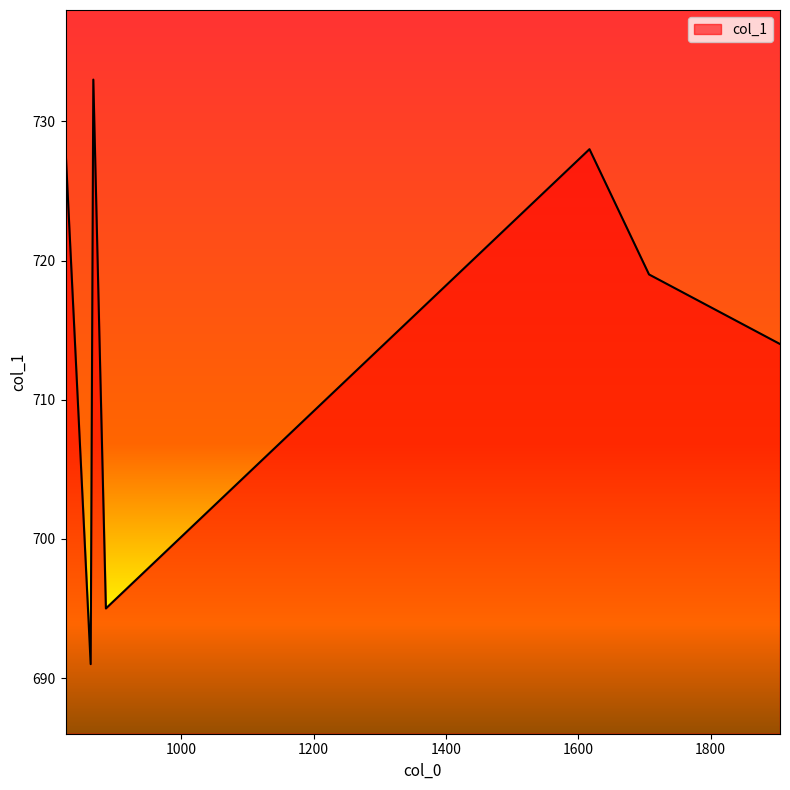

What is the difference between the maximum and minimum values?

42